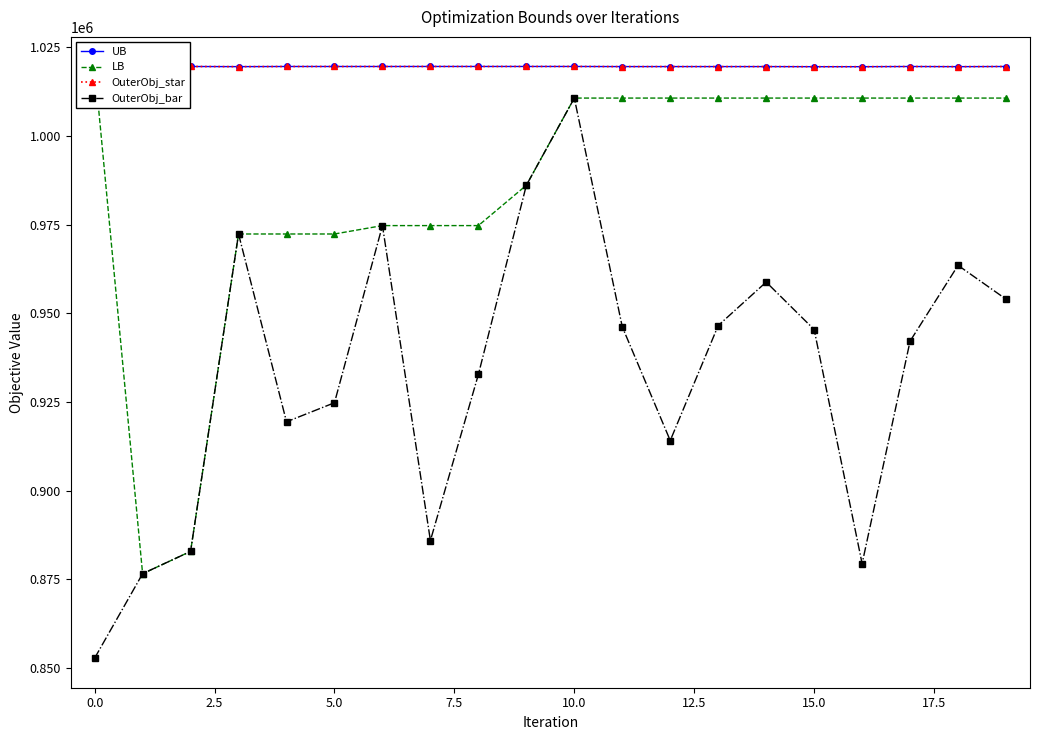

What is the average value of the UB series?

1019564.3